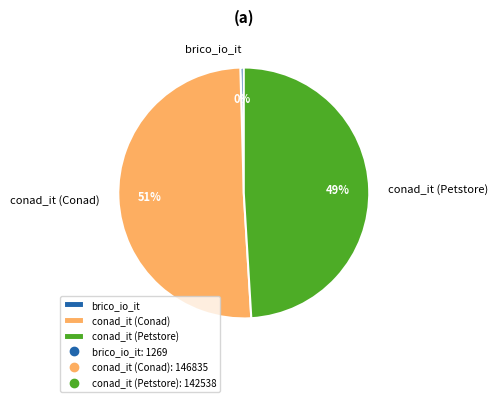

To the nearest percent, what is the average slice percentage?

33%